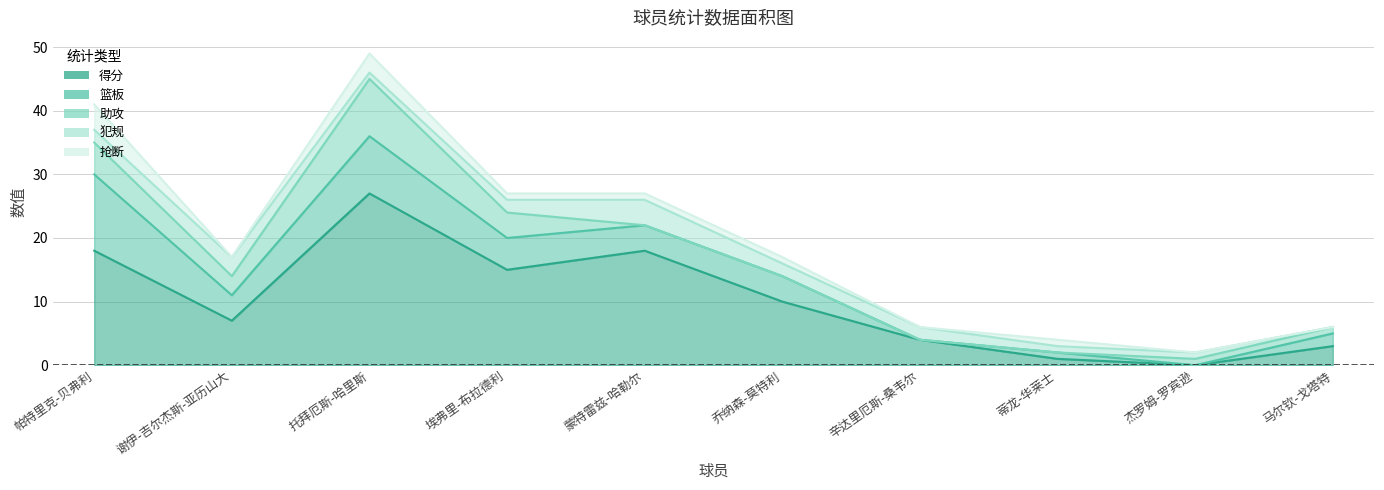

What is the value of the 抢断 point at the 8th from the left?

1